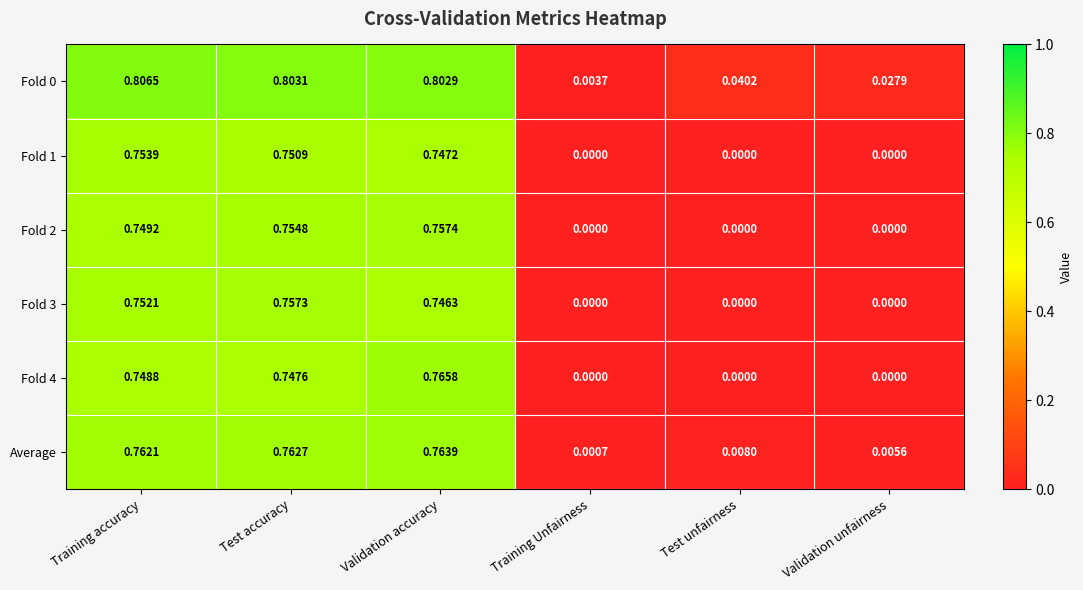

How many values in Fold 4 are above zero?

3